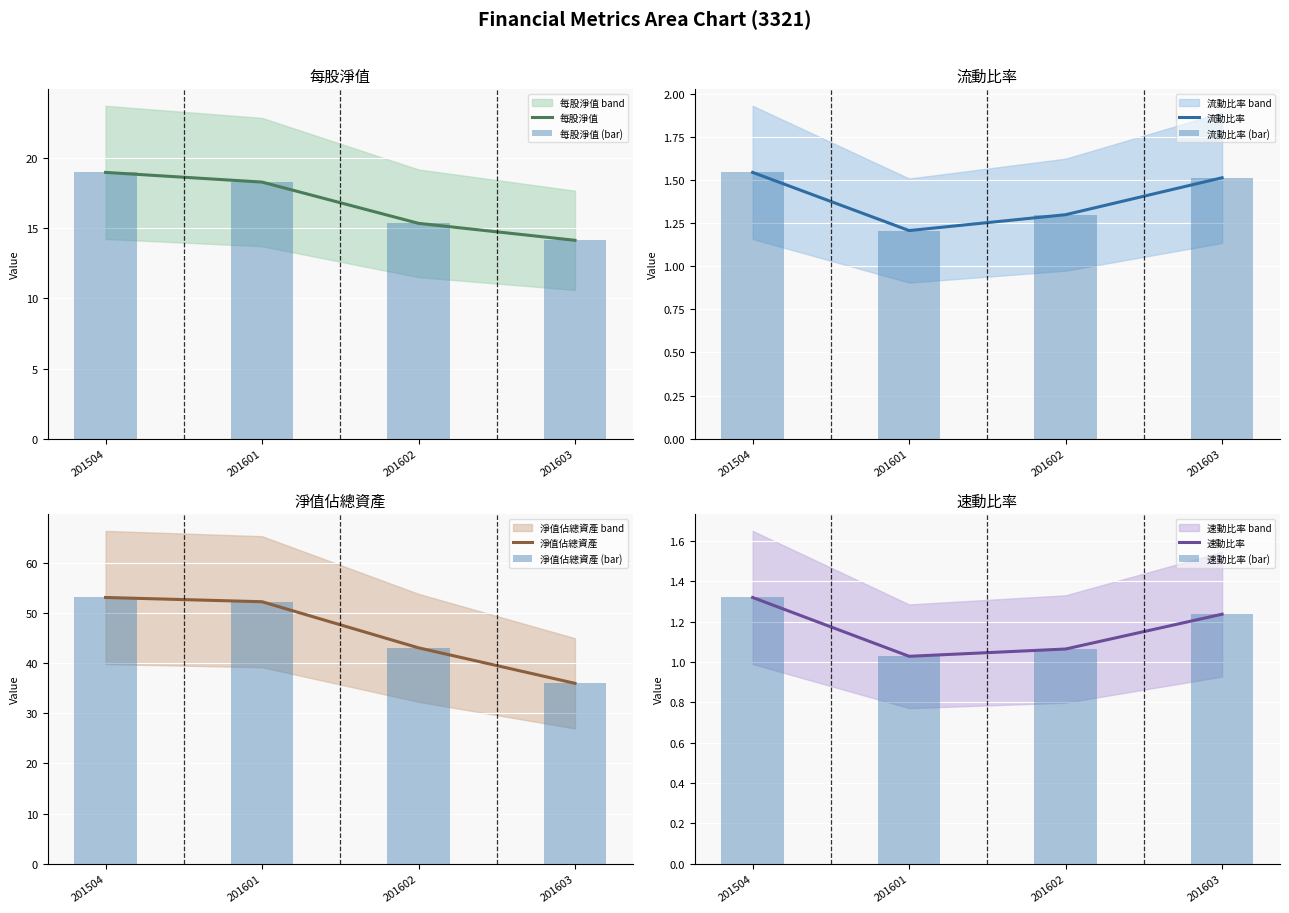

The value of 淨值佔總資產 at 201603 is 60.8. True or false?

False